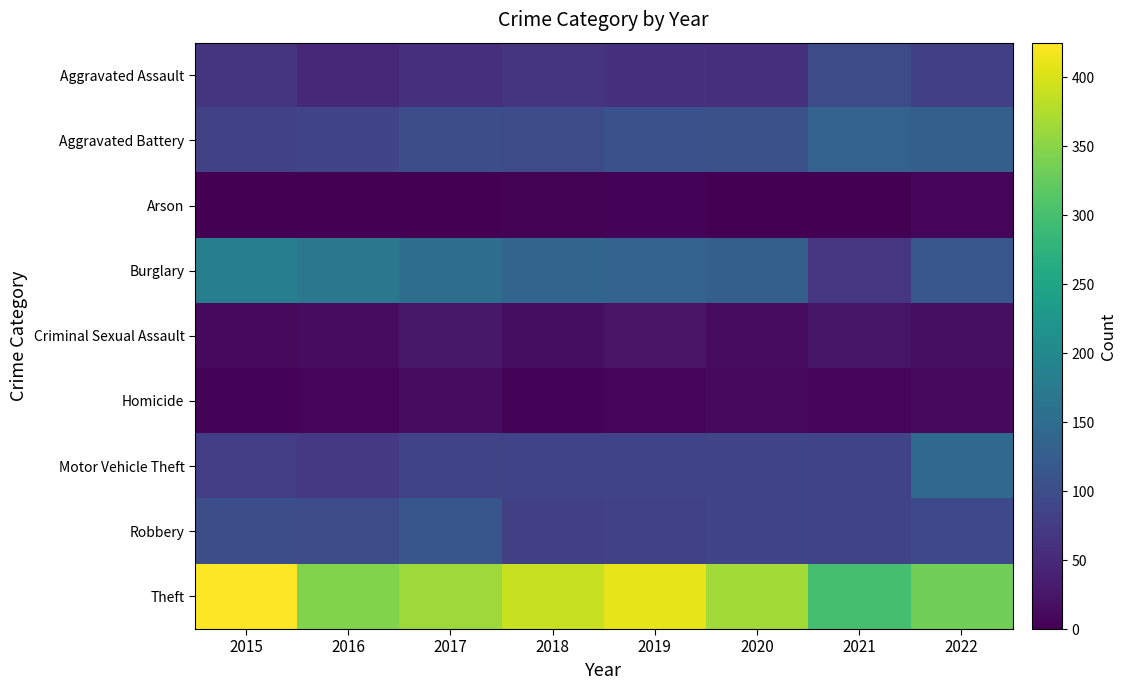

Rank the series at 2020 from highest to lowest value.

Theft, Burglary, Aggravated Battery, Motor Vehicle Theft, Robbery, Aggravated Assault, Criminal Sexual Assault, Homicide, Arson